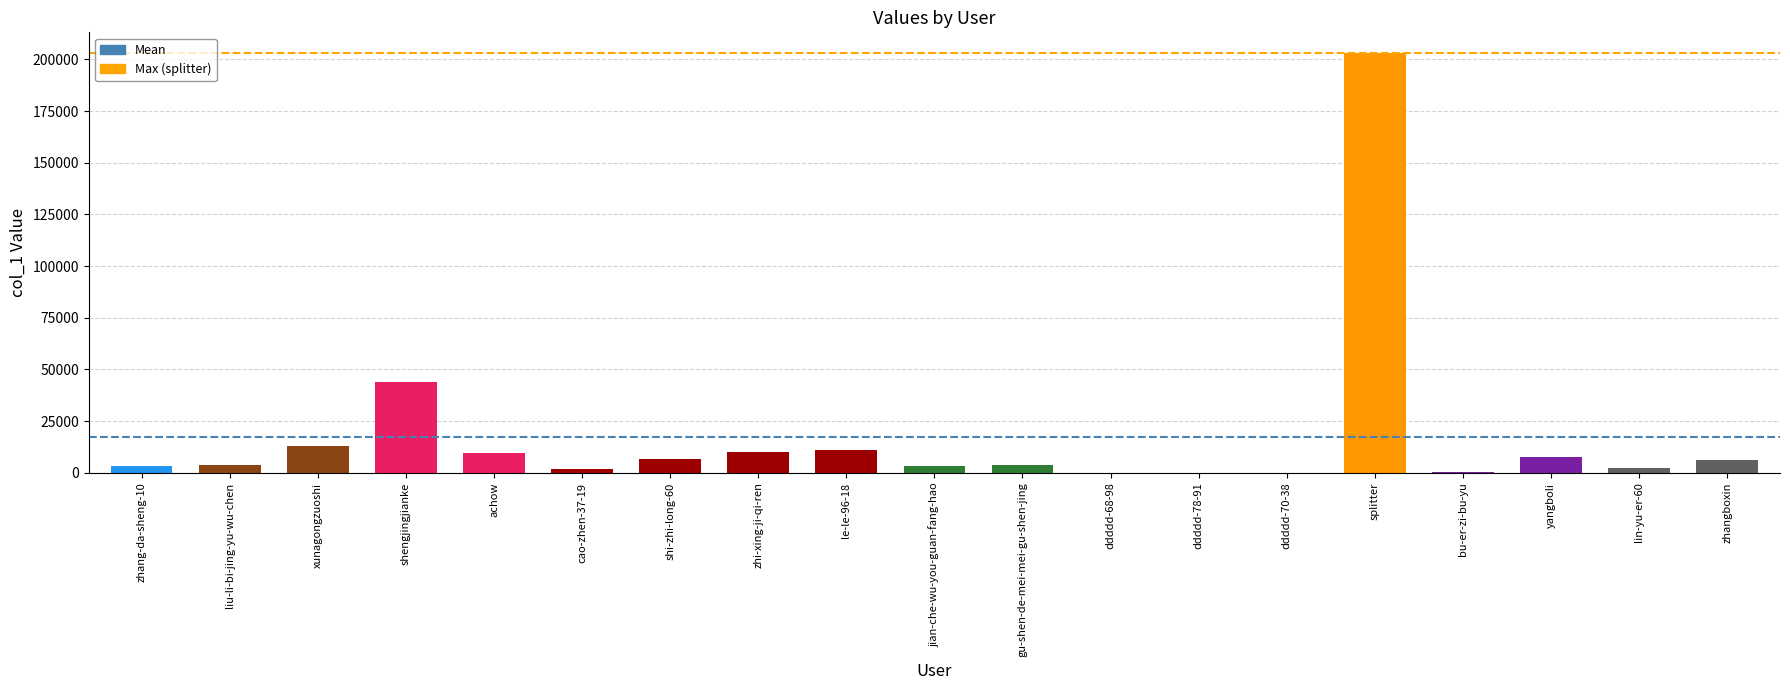

Does the chart contain stacked bars?

No